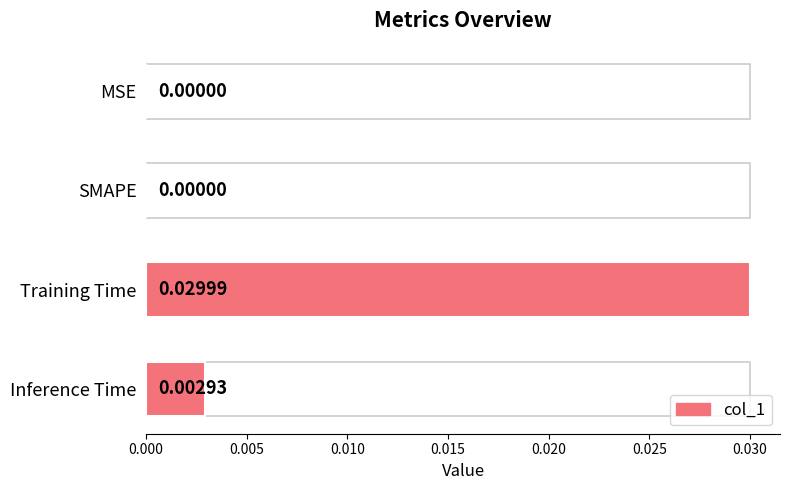

Count the number of categories in the chart.

4